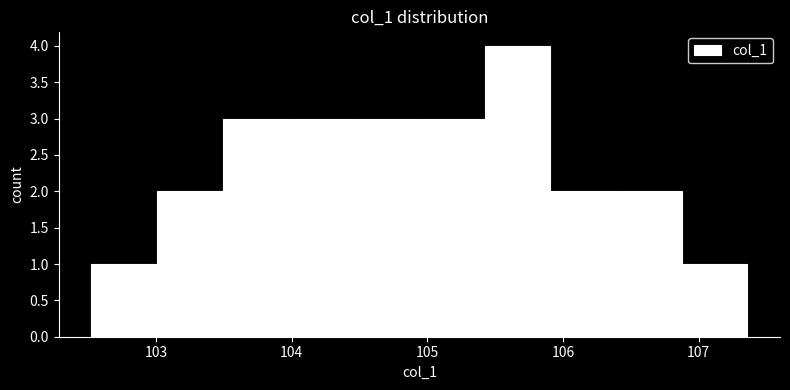

Reading left to right, transcribe this chart: for each bar, give the range it covers on the x-axis and its height. Neither the bar edges nor the heights are printed on the chart, so give them approximately, as read against the axes.

102.5 to 103.0: 1
103.0 to 103.5: 2
103.5 to 104.0: 3
104.0 to 104.5: 3
104.5 to 104.9: 3
104.9 to 105.4: 3
105.4 to 105.9: 4
105.9 to 106.4: 2
106.4 to 106.9: 2
106.9 to 107.4: 1